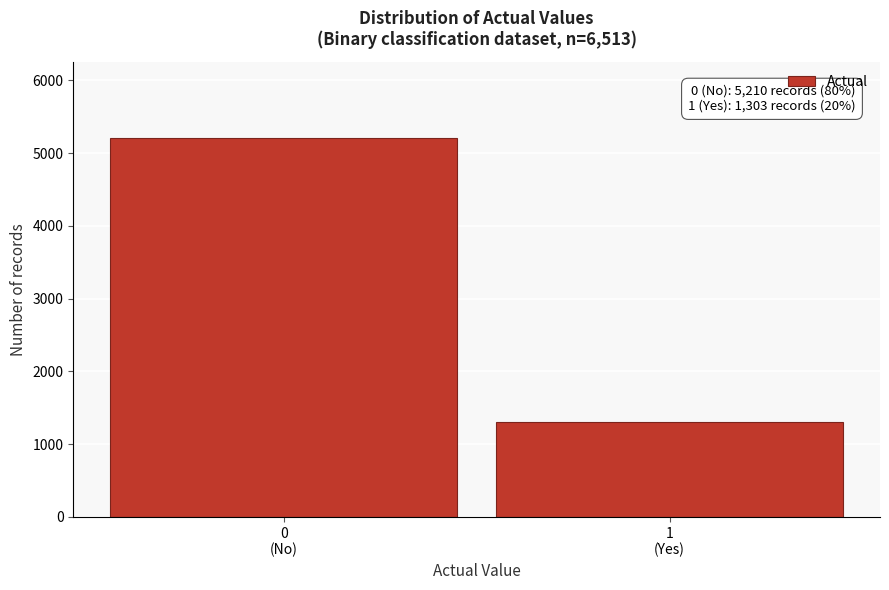

Reading right to left, transcribe all the data shown in this chart.

1303	5210